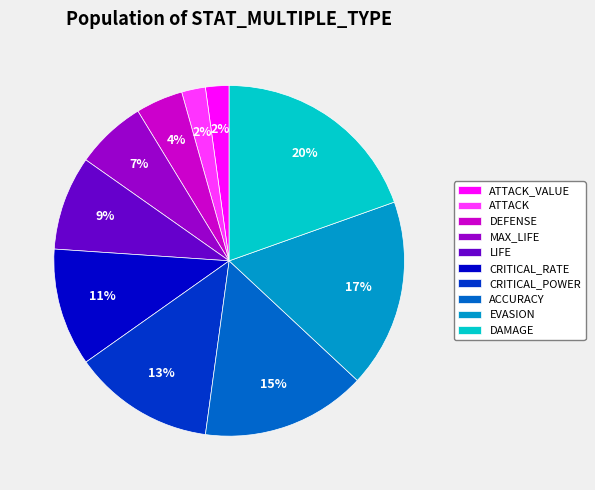

How many segments does this pie chart have?

10